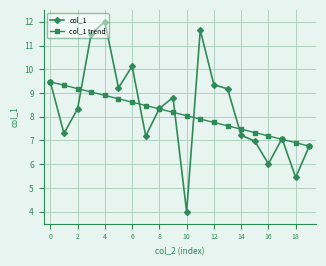

List the series in order of their peak value, lowest first.

col_1 trend, col_1